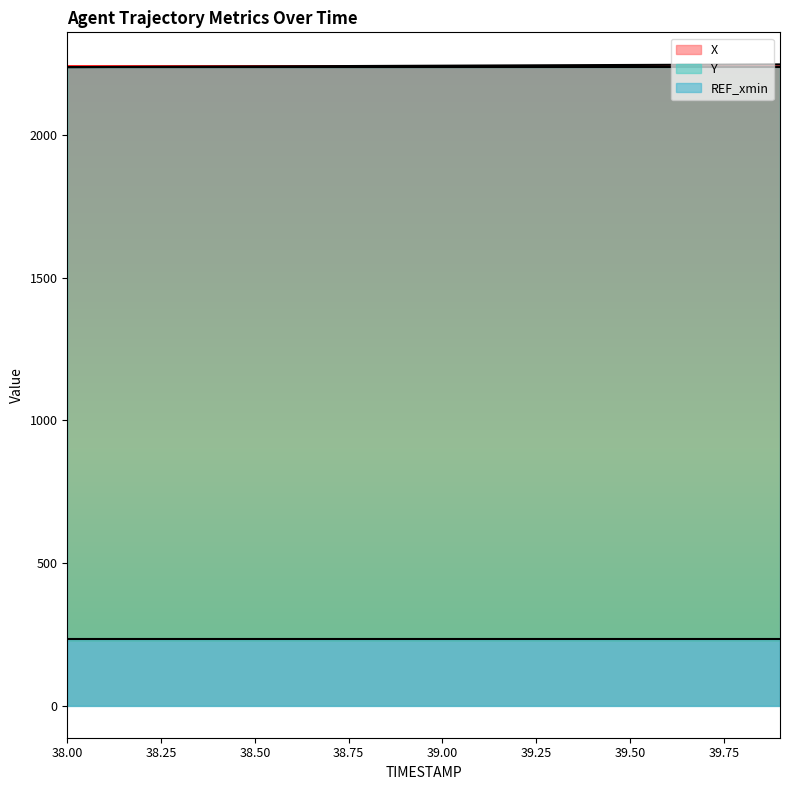

Rank the categories by Y value from highest to lowest.

39.9, 39.8, 39.7, 39.6, 39.5, 39.4, 39.3, 39.2, 39.1, 39.0, 38.9, 38.8, 38.7, 38.6, 38.5, 38.4, 38.3, 38.2, 38.1, 38.0